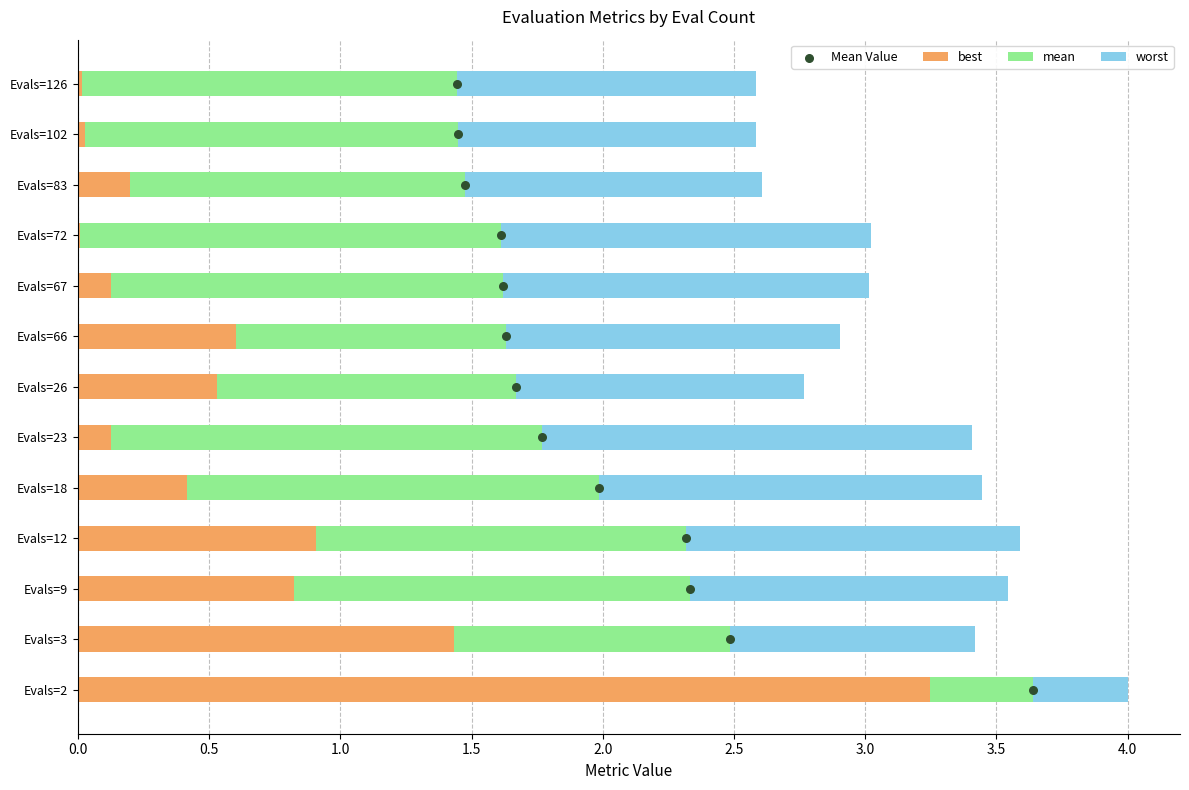

Which series has the widest spread of Y values?

Mean Value